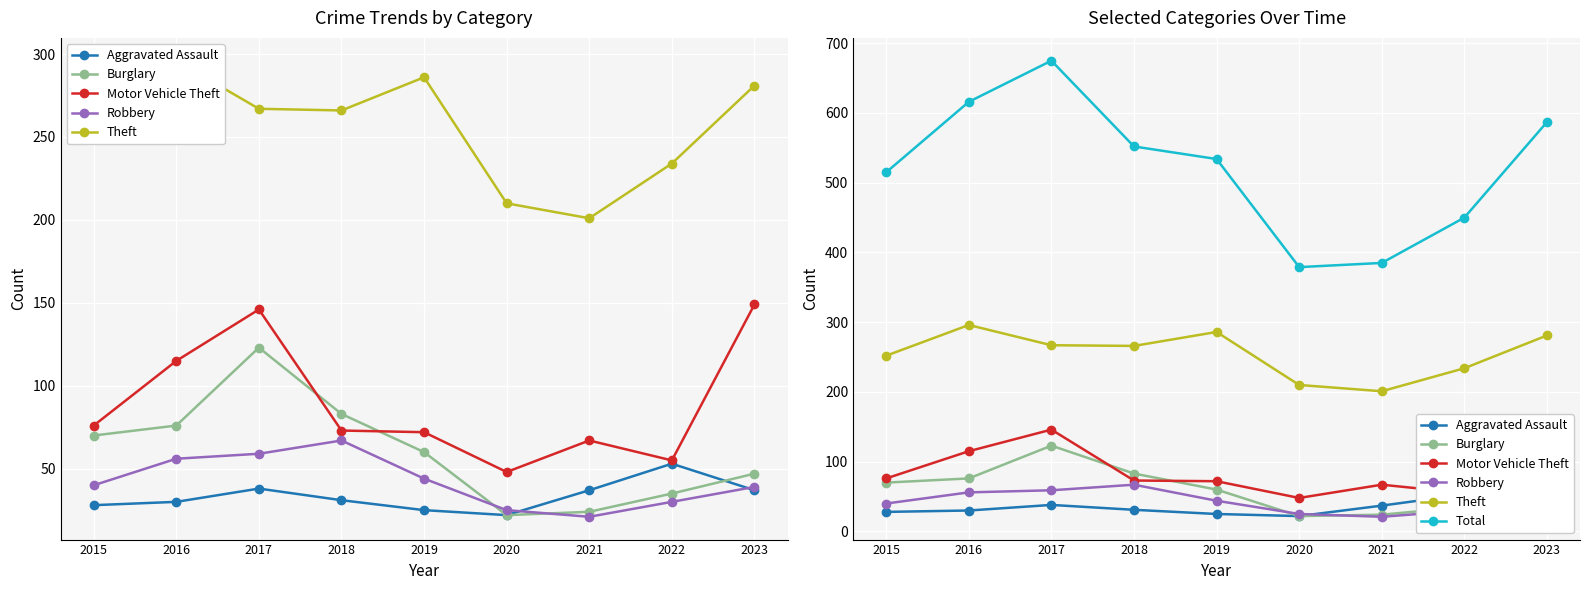

True or false: Motor Vehicle Theft has more than 0 interior local peaks.

True